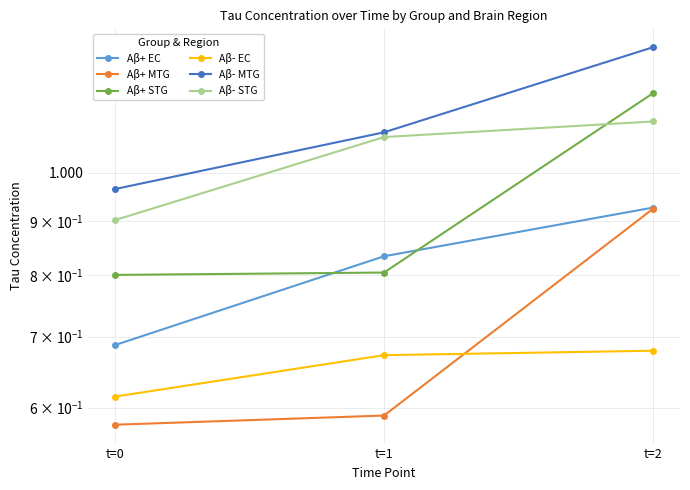

Reading left to right, what are all the values shown in this chart?

Aβ+ EC: t=0=0.7	t=1=0.8	t=2=0.9
Aβ+ MTG: t=0=0.6	t=1=0.6	t=2=0.9
Aβ+ STG: t=0=0.8	t=1=0.8	t=2=1.2
Aβ- EC: t=0=0.6	t=1=0.7	t=2=0.7
Aβ- MTG: t=0=1.0	t=1=1.1	t=2=1.3
Aβ- STG: t=0=0.9	t=1=1.1	t=2=1.1